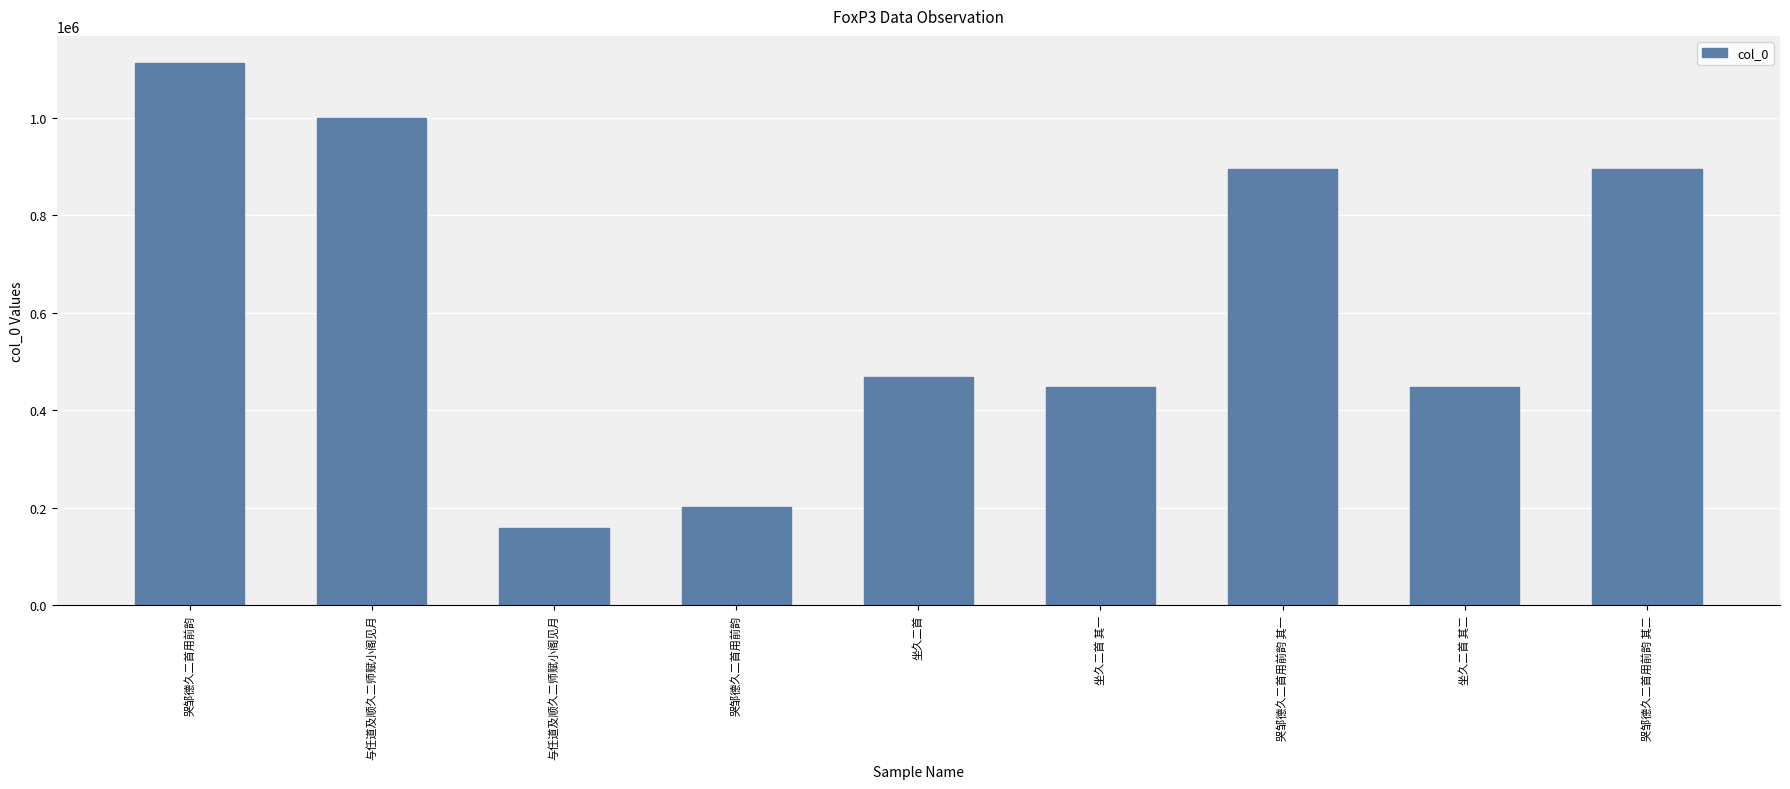

Reading left to right, transcribe all the data shown in this chart.

哭邹德久二首用前韵=1112401	与任道及顺久二师赋小阁见月=1000140	与任道及顺久二师赋小阁见月=158529	哭邹德久二首用前韵=201600	坐久二首=467062	坐久二首 其一=447994	哭邹德久二首用前韵 其一=895412	坐久二首 其二=447995	哭邹德久二首用前韵 其二=895413